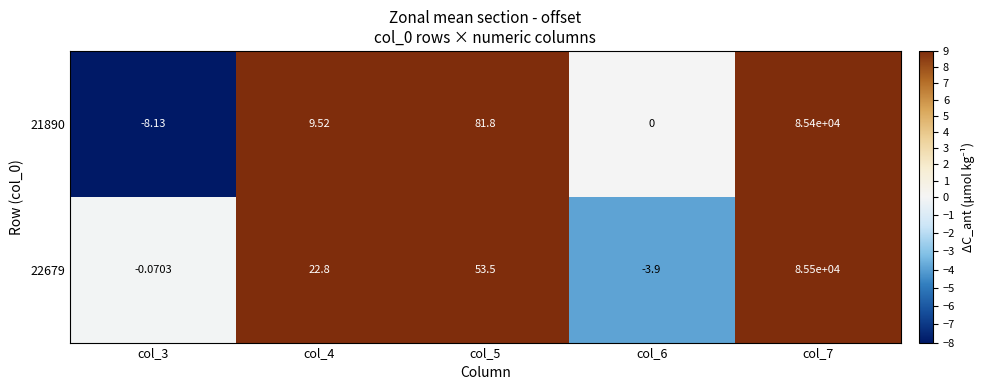

What is the greatest value displayed?

85500.0